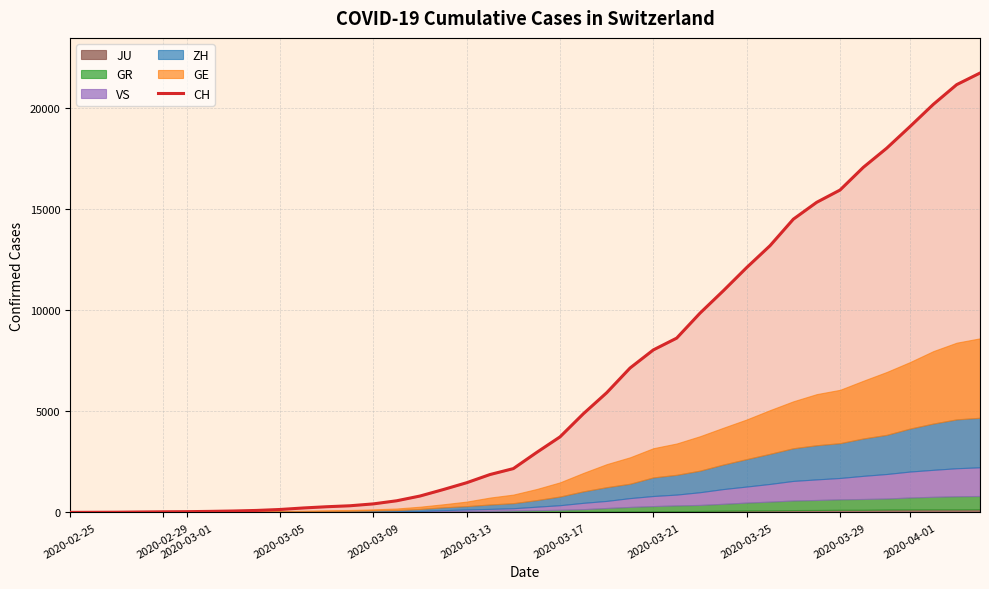

Reading left to right, list all the values displayed in this chart.

0	4	8	19	29	35	49	68	96	143	218	279	327	420	574	809	1130	1467	1872	2165	2965	3734	4877	5917	7138	8035	8618	9854	10961	12108	13188	14501	15334	15941	17065	18010	19082	20180	21154	21728